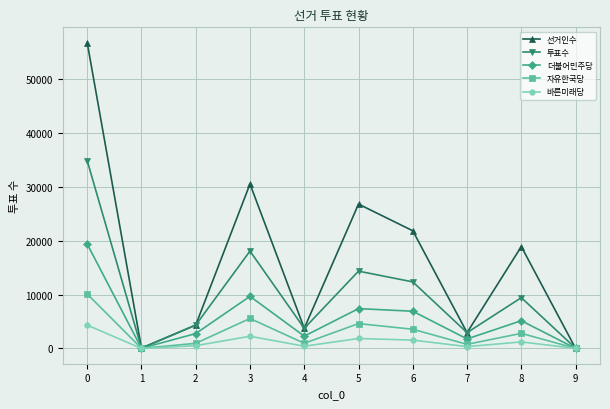

Between 0 and 5, which series saw the biggest shift?

선거인수